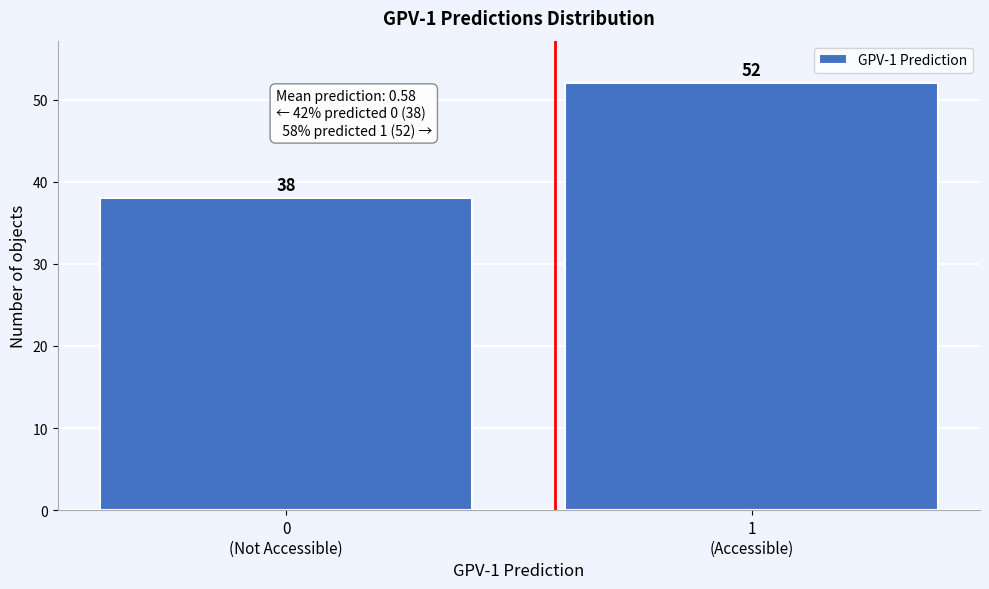

Reading left to right, list all the values displayed in this chart.

38	52